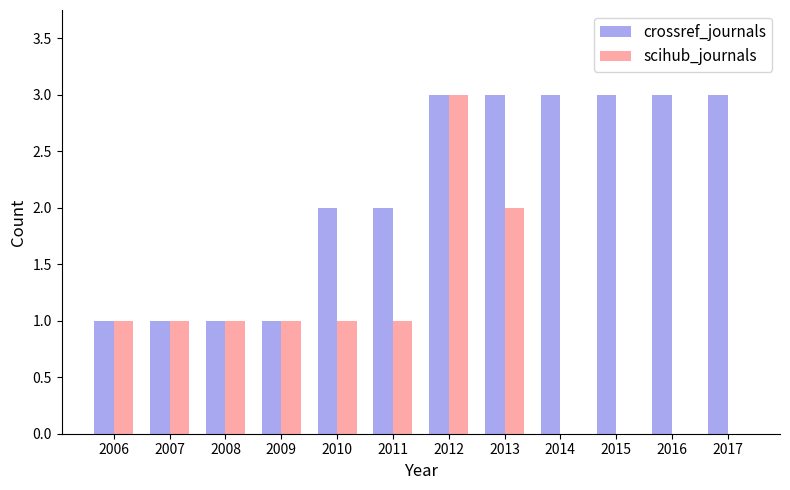

The value of crossref_journals at 2015 is 5. True or false?

False